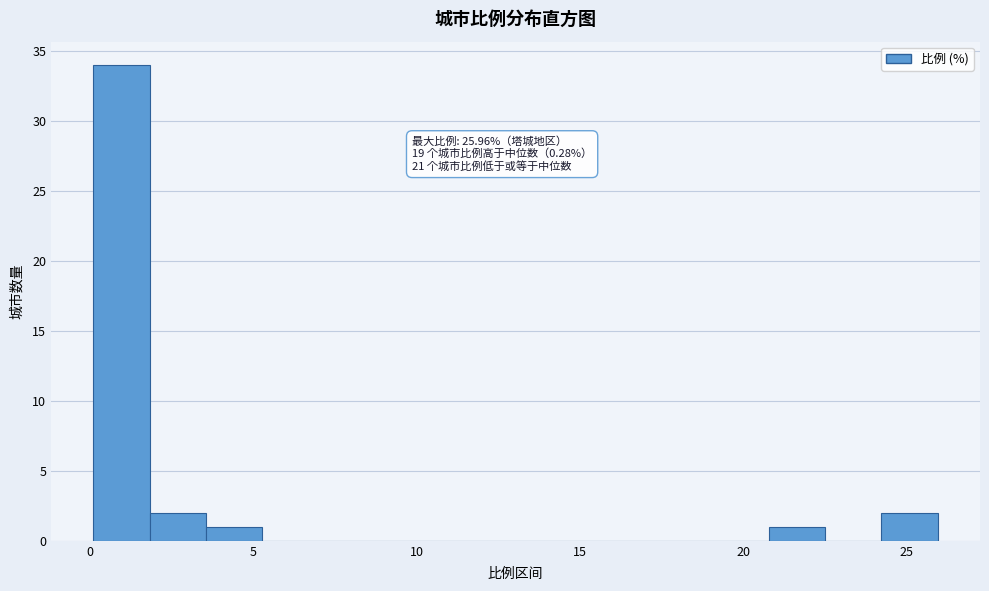

Around what value on the x-axis is the tallest bar? Give the approximate position of its centre, as read against the axis.

1.0